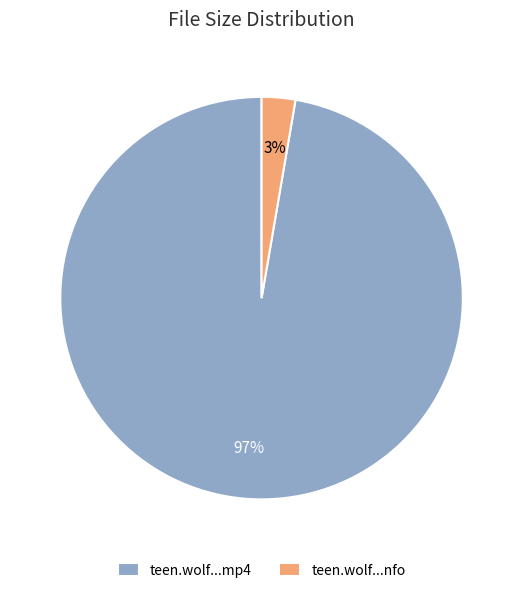

To the nearest percent, what percentage of the pie is teen.wolf...nfo?

3%